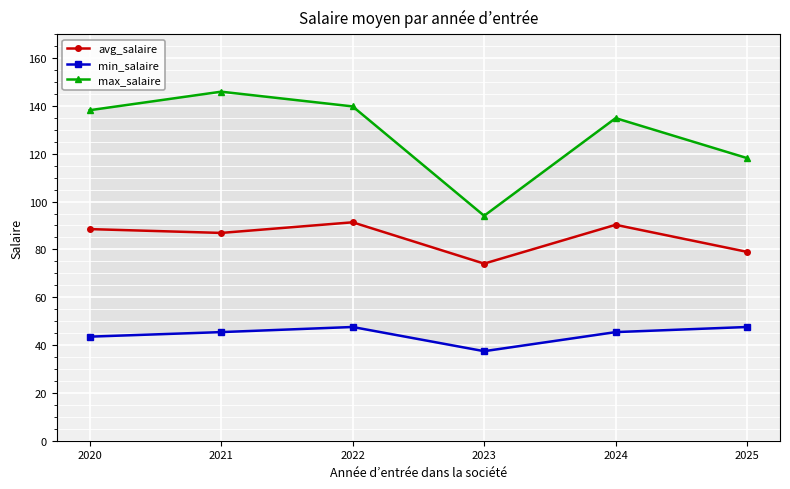

The avg_salaire series shows 60.9 at 2022. True or false?

False